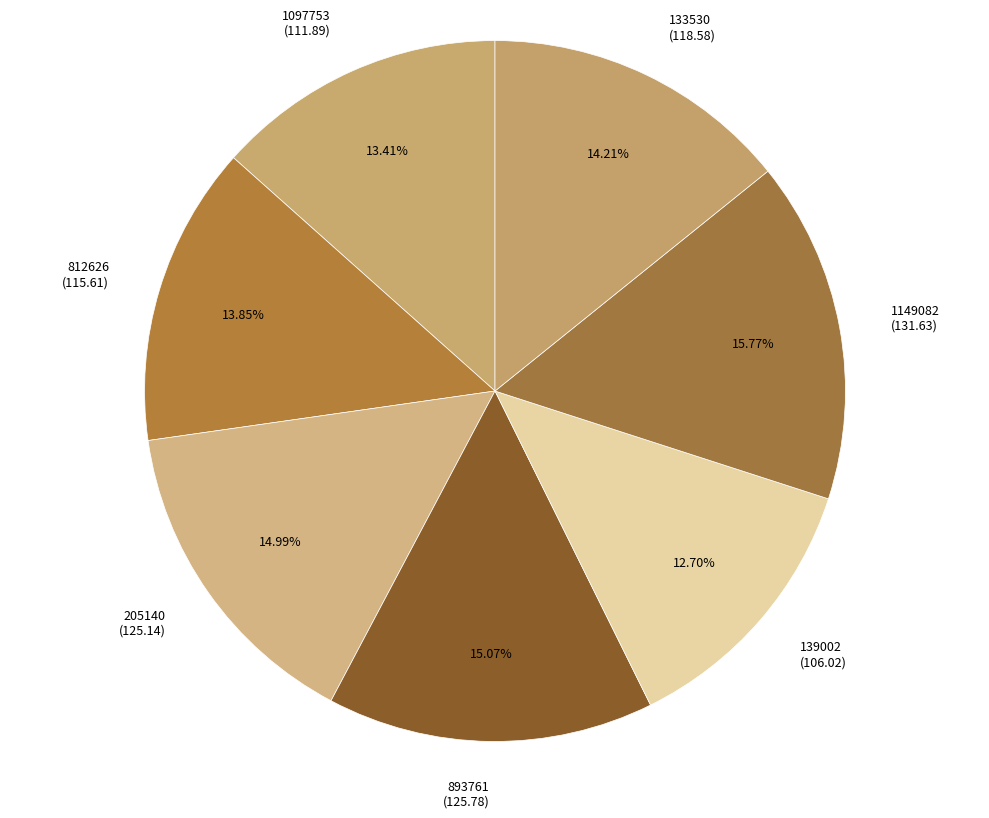

Combined, what portion of the pie is 205140 and 1149082?

30.8%